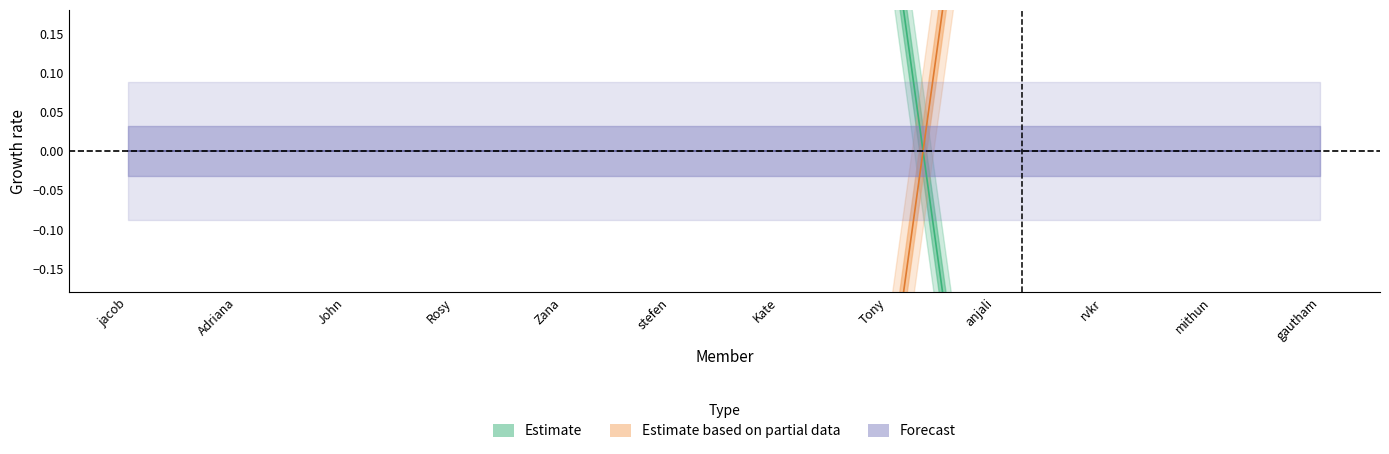

At how many categories does at least one series exceed 0?

12